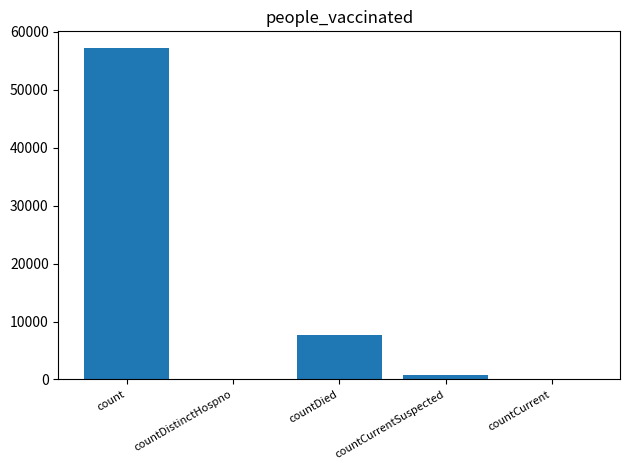

Reading right to left, extract all data points from this chart.

0	799	7707	0	57208